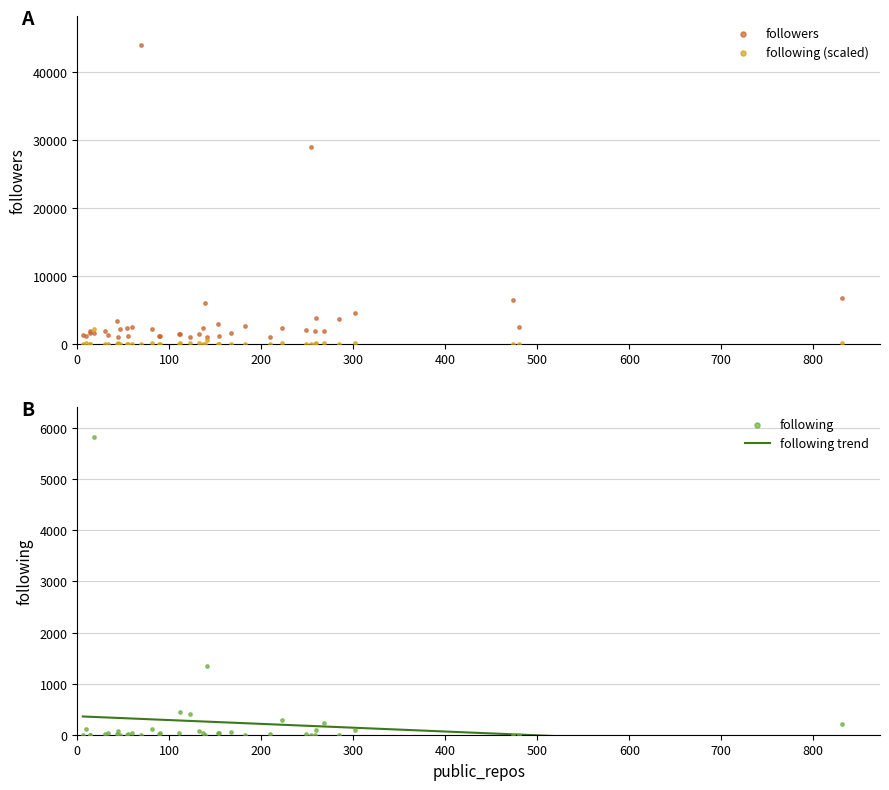

Which series reaches the maximum Y coordinate?

followers